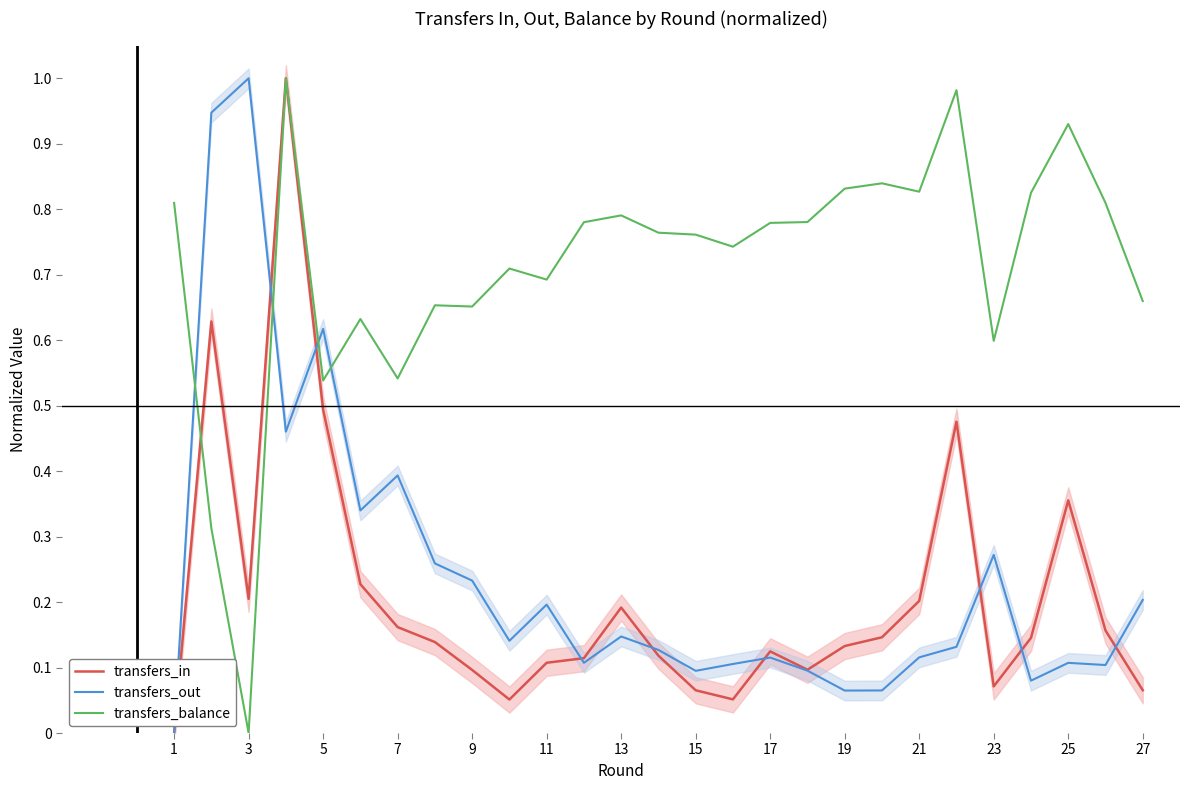

True or false: transfers_out and transfers_balance intersect in this chart.

True